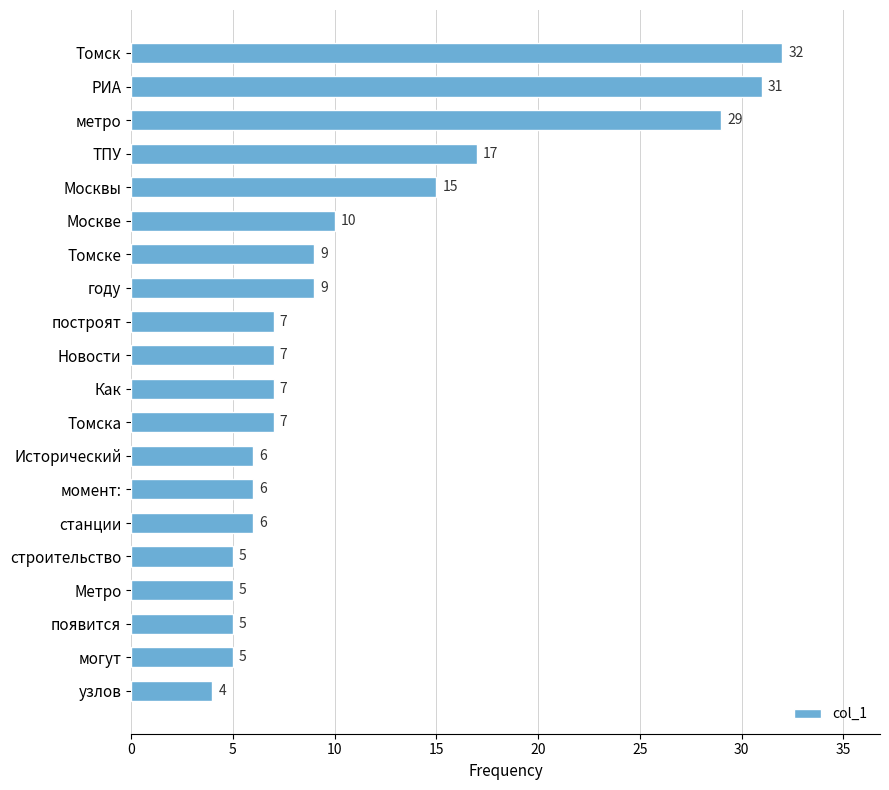

The chart shows a value of 5 at Метро. True or false?

True